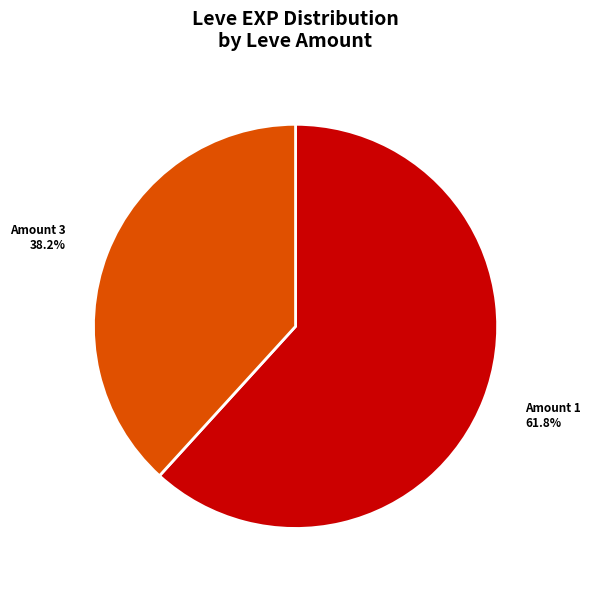

How many segments does this pie chart have?

2